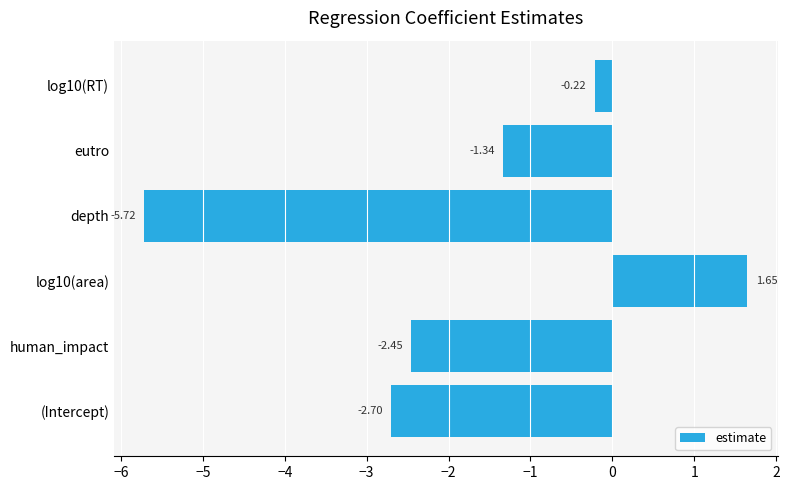

At which category does the chart reach its minimum across all series?

depth